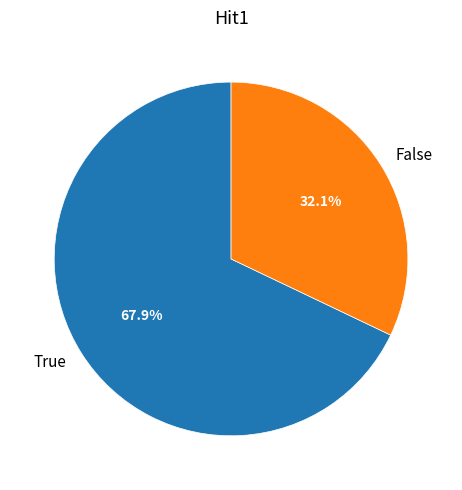

How many segments does this pie chart have?

2